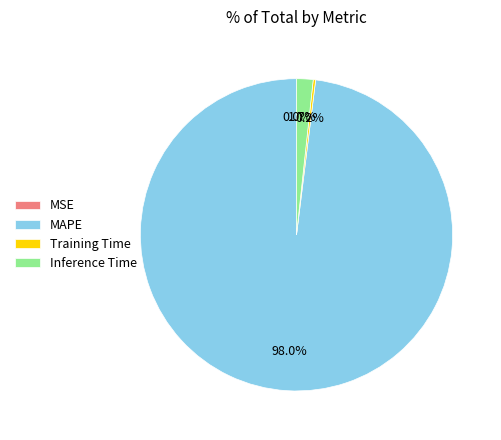

Which slice represents more than half of the pie?

MAPE